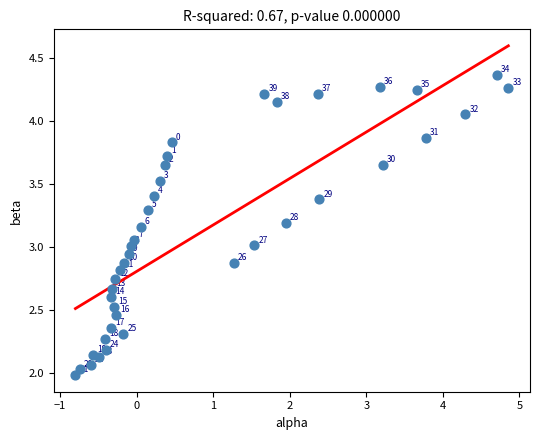

What Y value in the scatter plot is closest to 3?

3.0